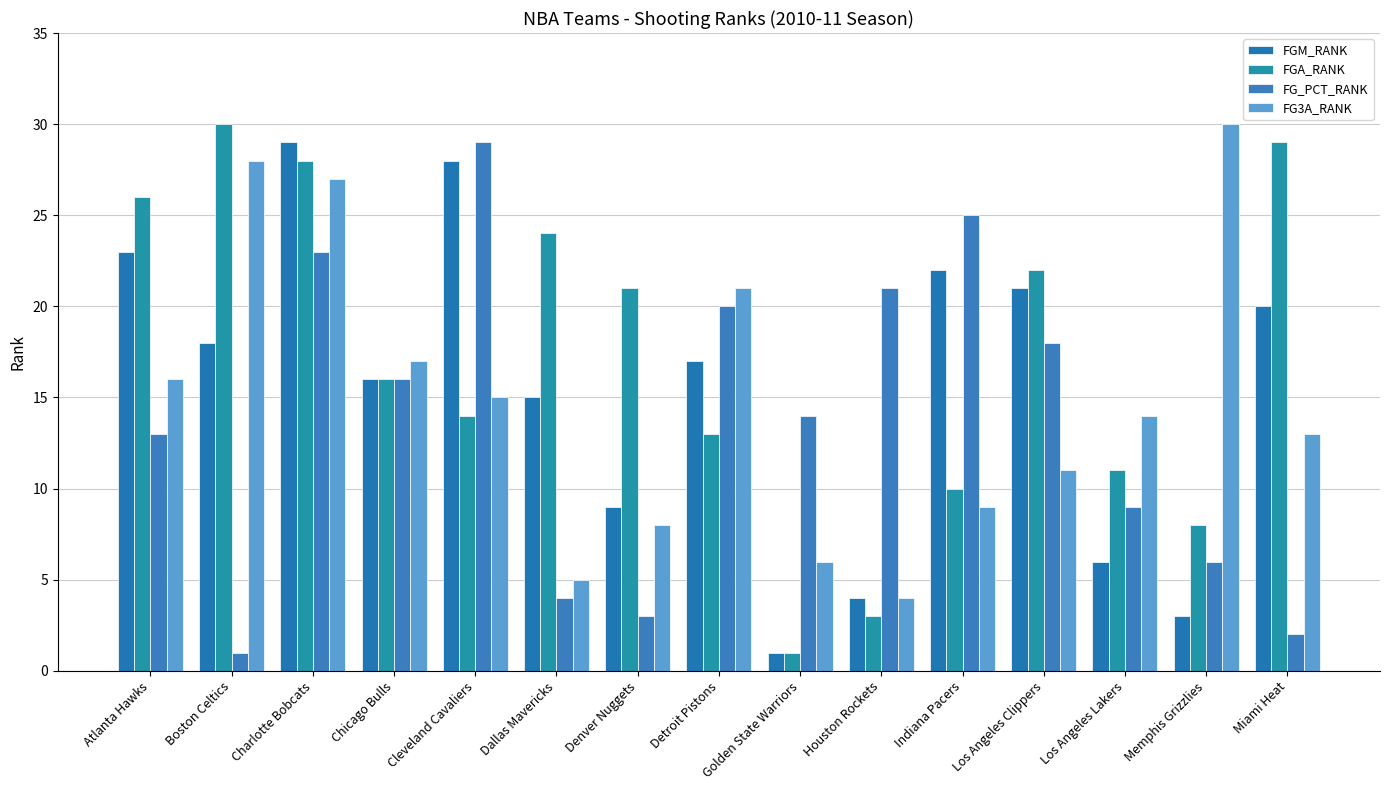

What is the value of the FG3A_RANK bar at the 14th from the left?

30